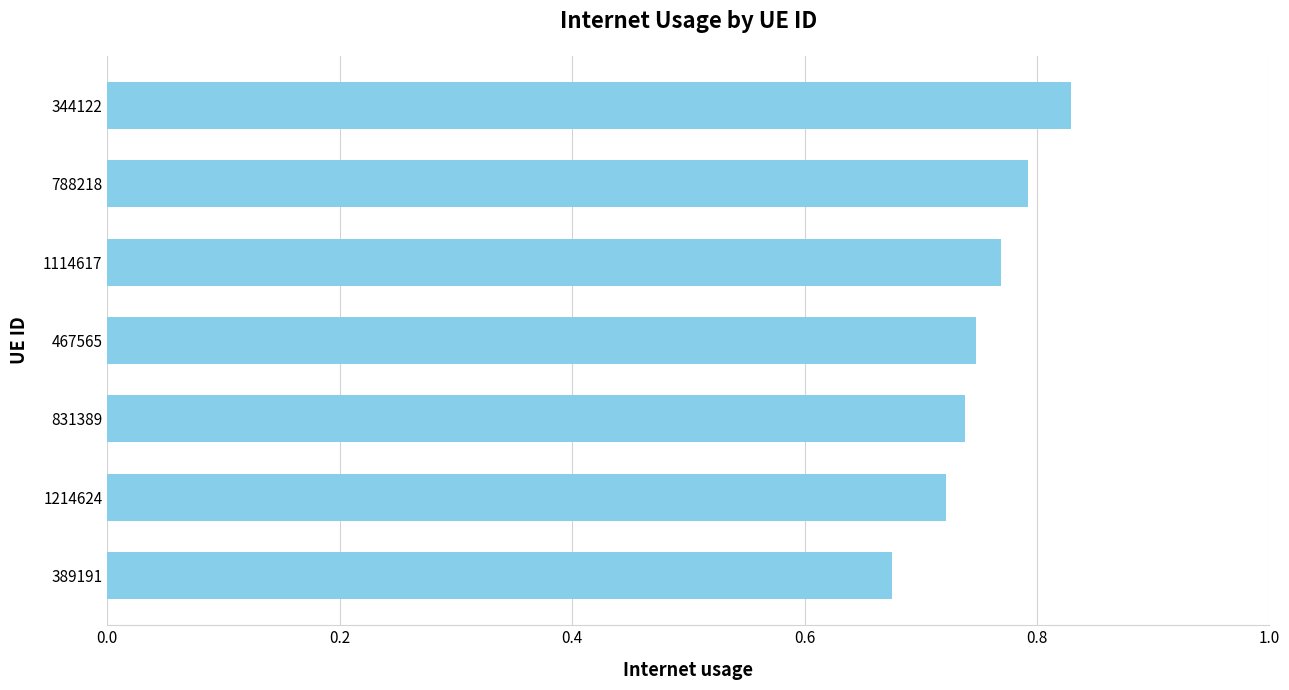

How many values are between 0 and 1?

7